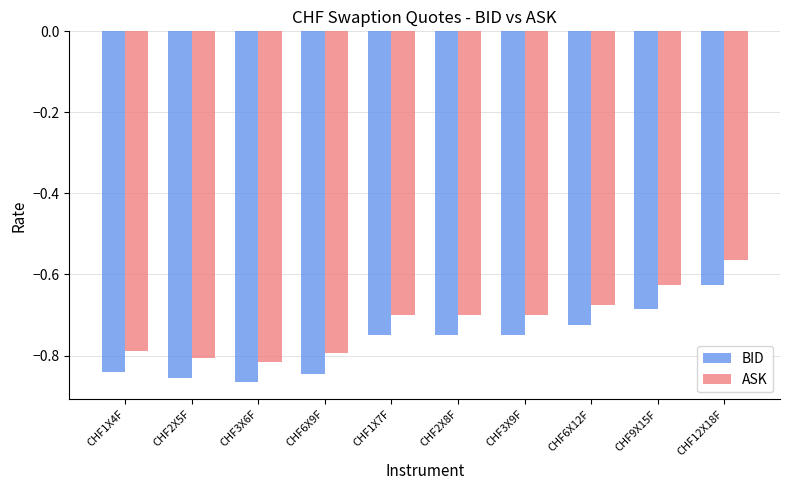

Rank the series by their maximum value, from lowest to highest.

BID, ASK